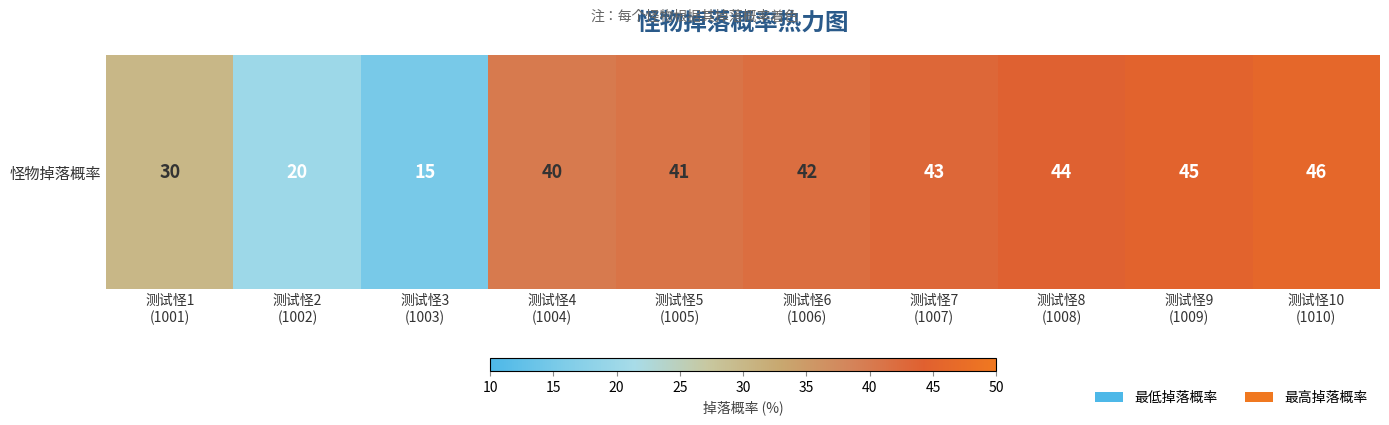

Read the value at 测试怪10
(1010).

46